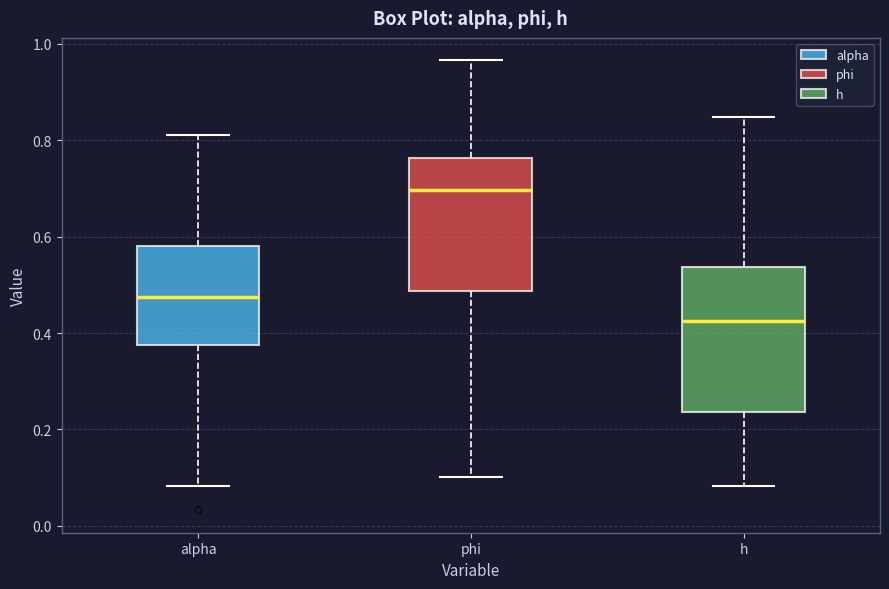

Which box has the highest median line?

phi